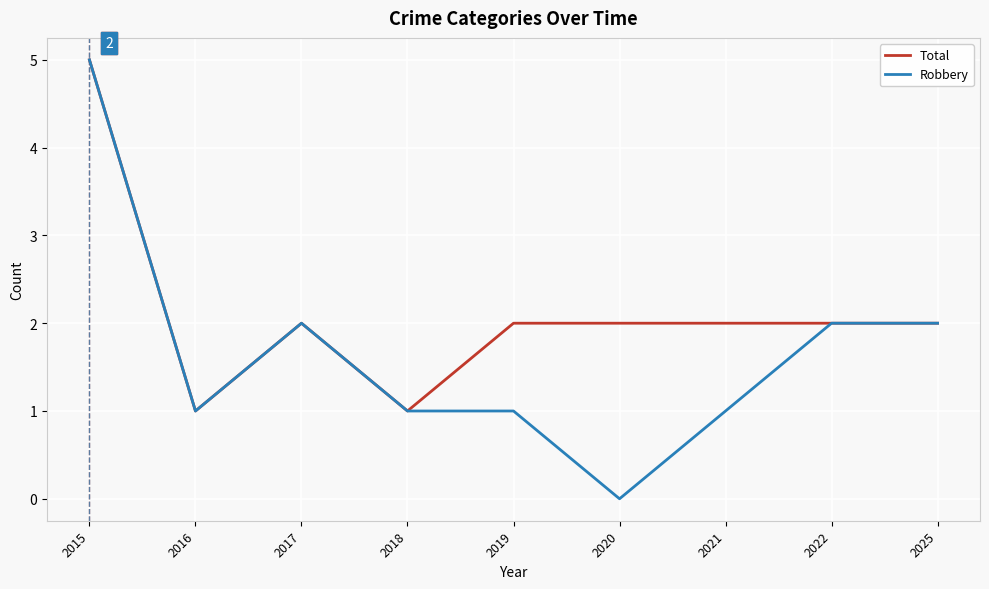

Which series has the largest total across all categories?

Total